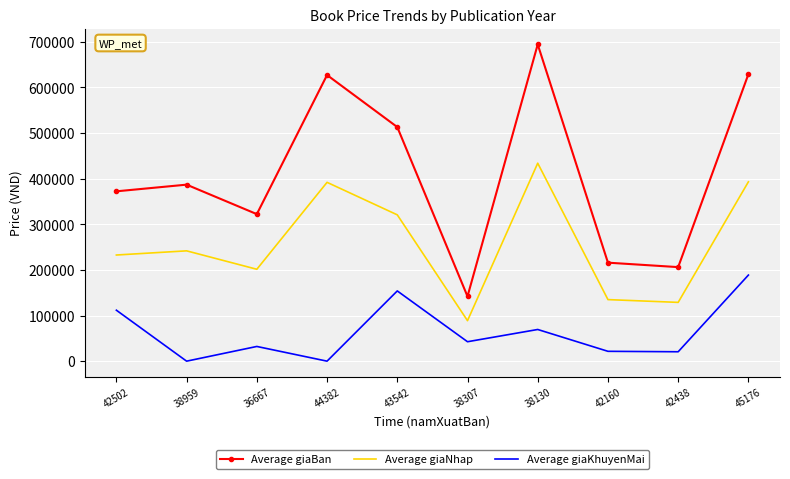

True or false: Average giaKhuyenMai has a value of 59961 at 38959.

False